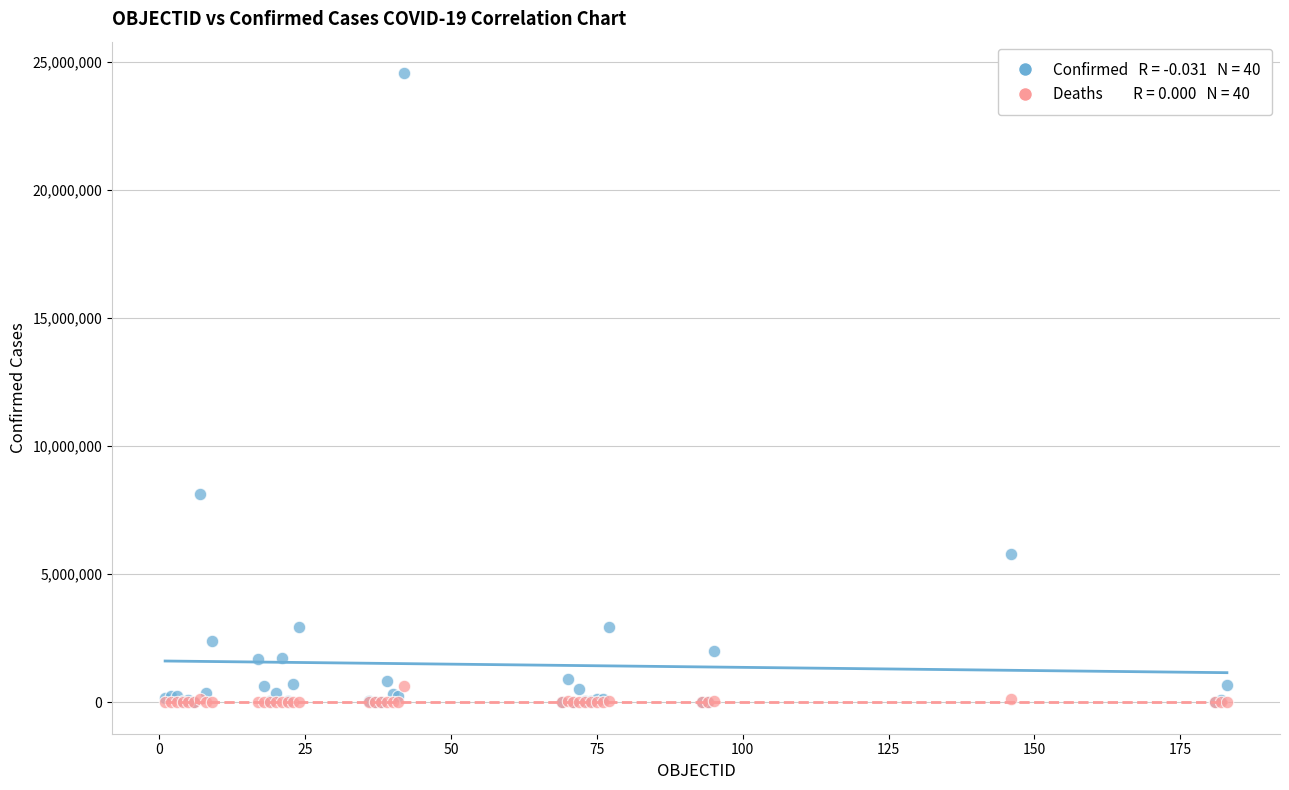

Across all series, what Y value is closest to 12280048?

8130023